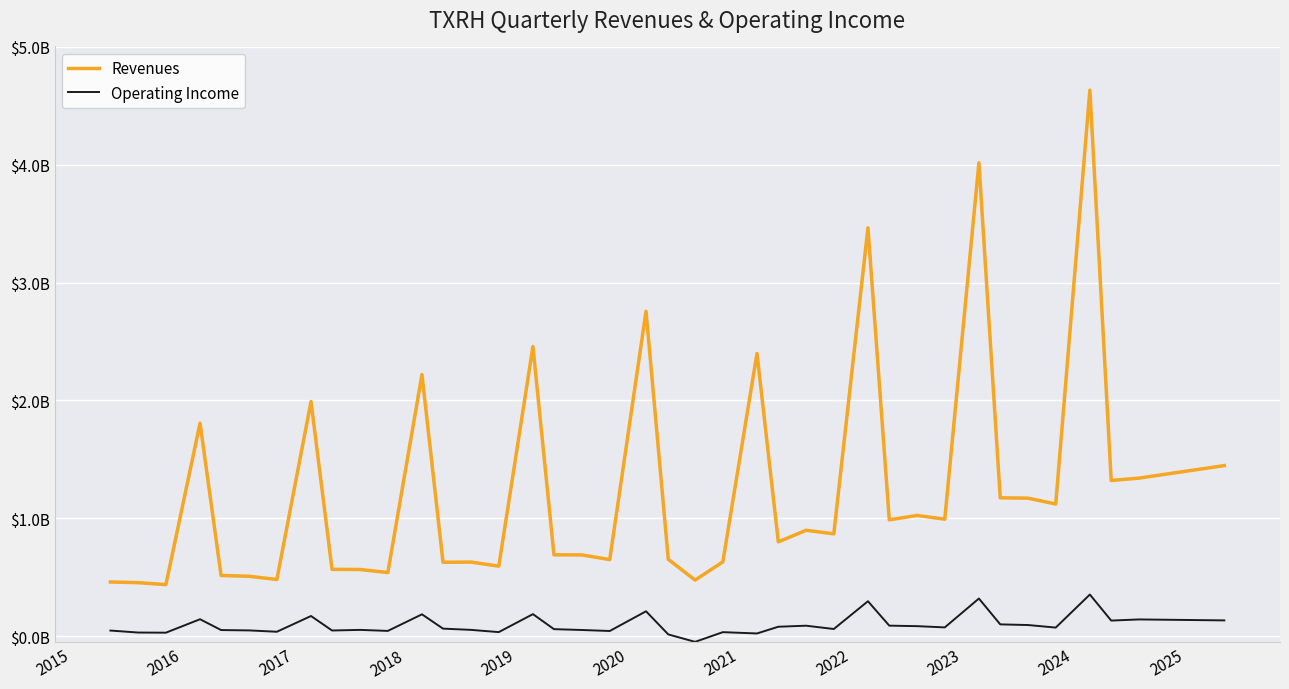

True or false: Operating Income and Revenues intersect in this chart.

False